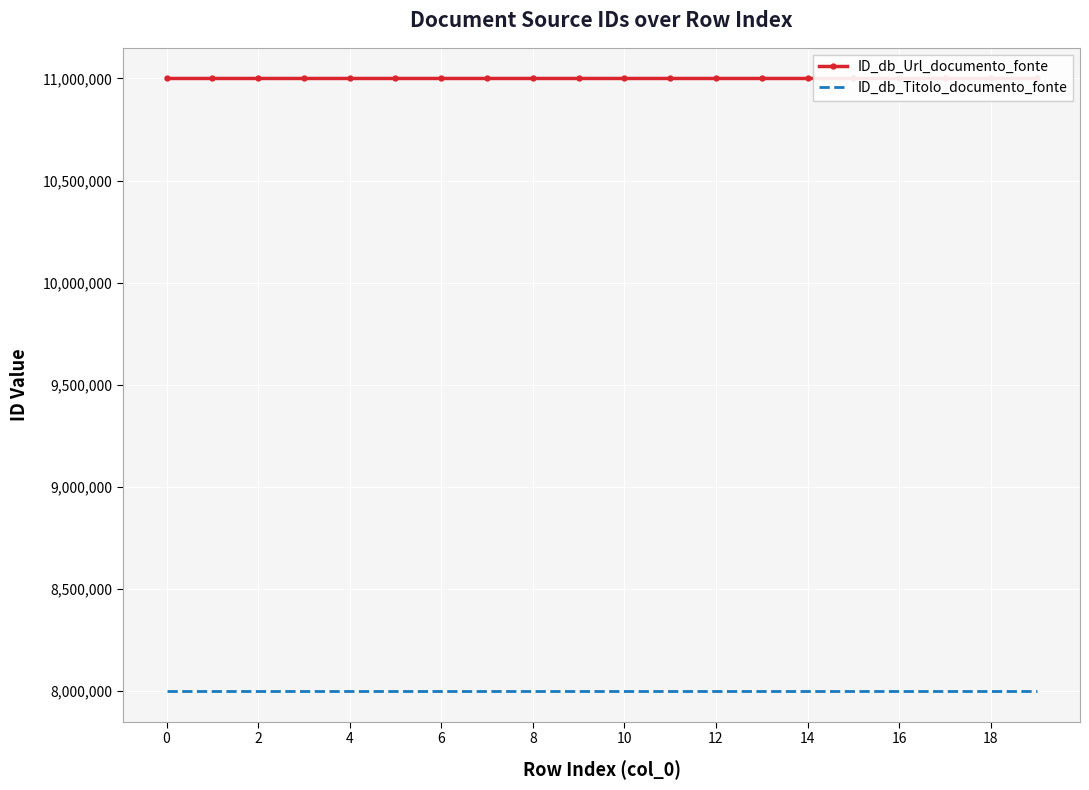

The value of ID_db_Url_documento_fonte at 4 is 11000005. True or false?

True